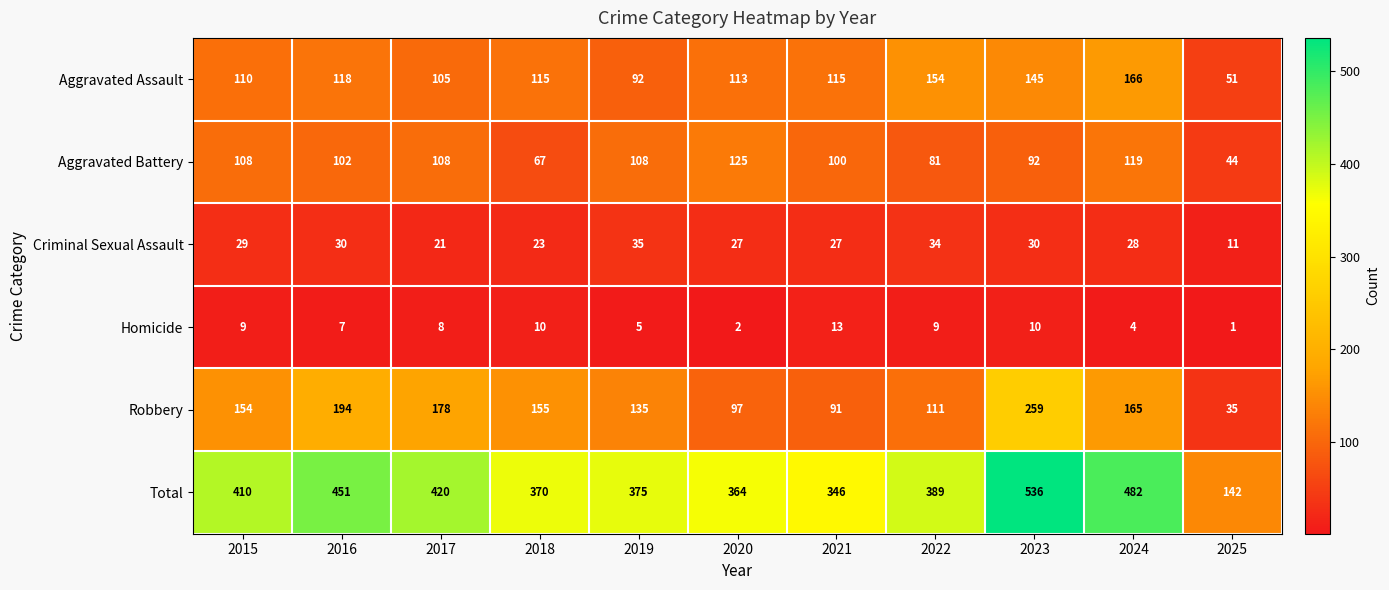

What is the difference between the highest and lowest values at 2020?

362